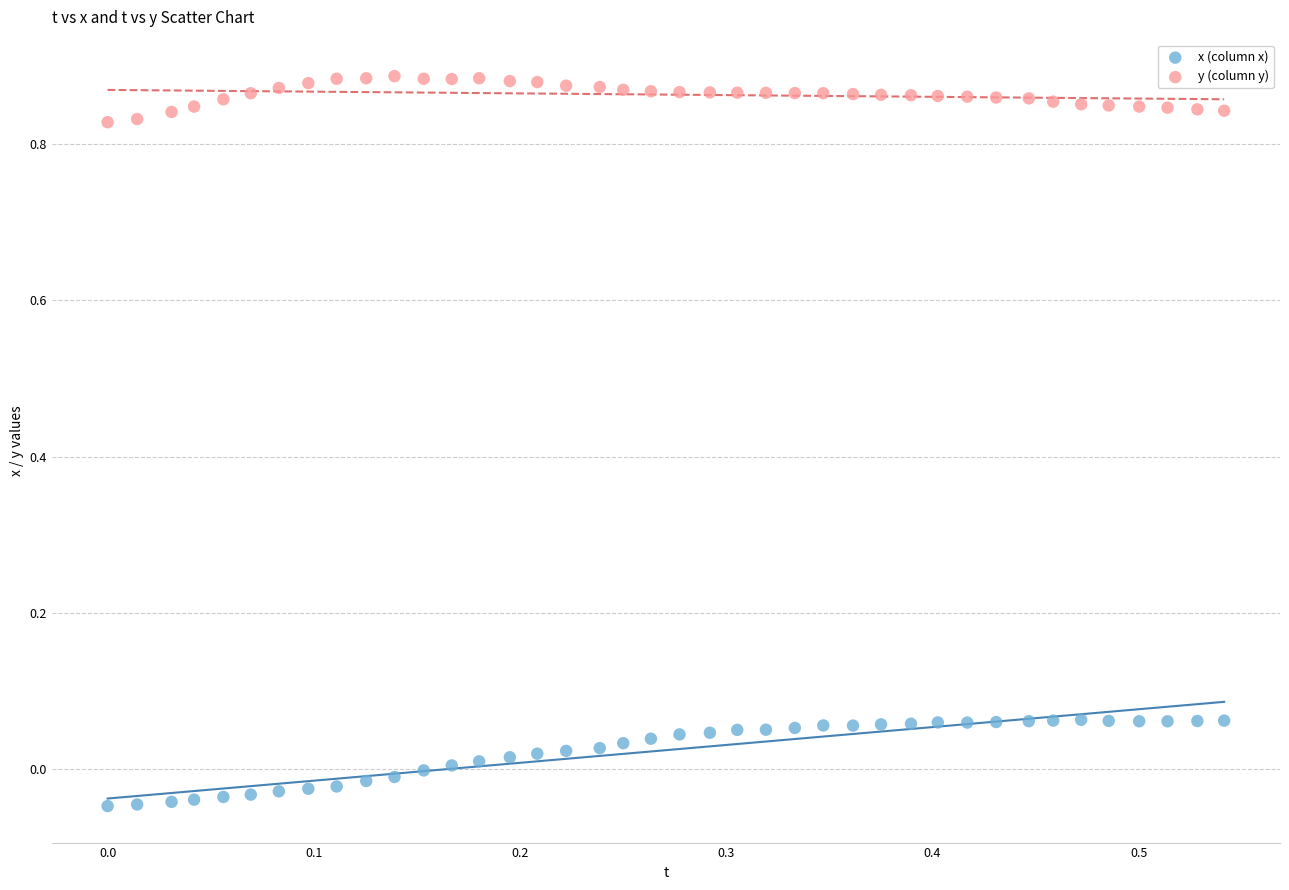

Across all data points, what is the range of X values (max minus min)?

0.5